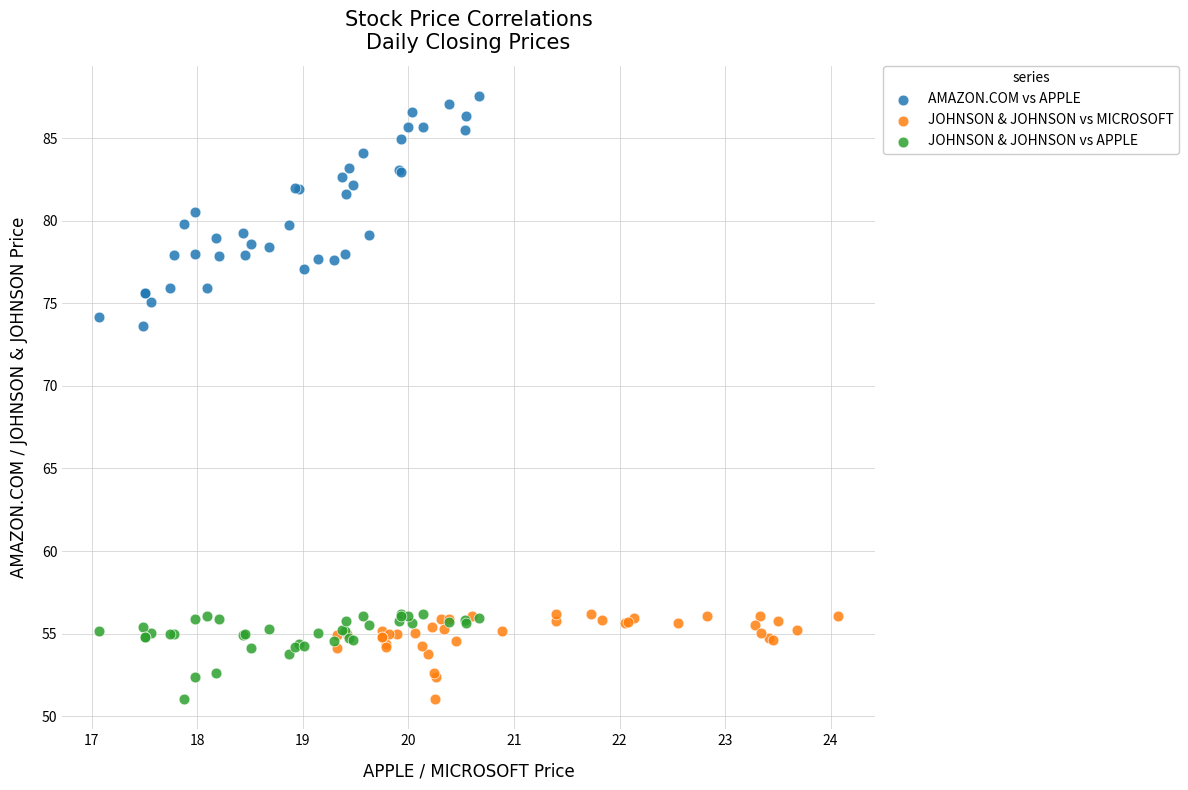

Which series has the largest Y range (max minus min)?

AMAZON.COM vs APPLE